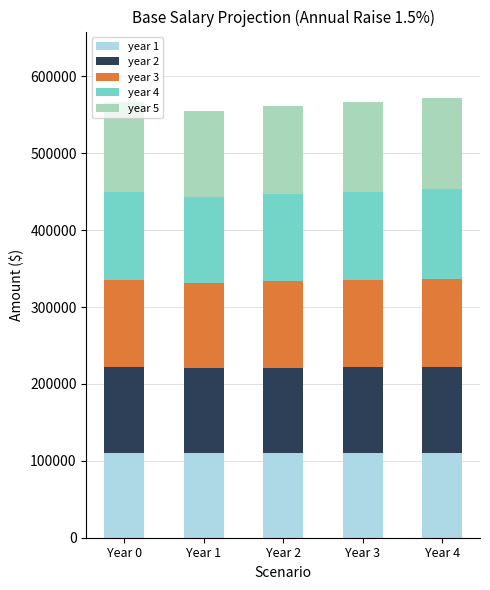

How many bars are there in total?

5